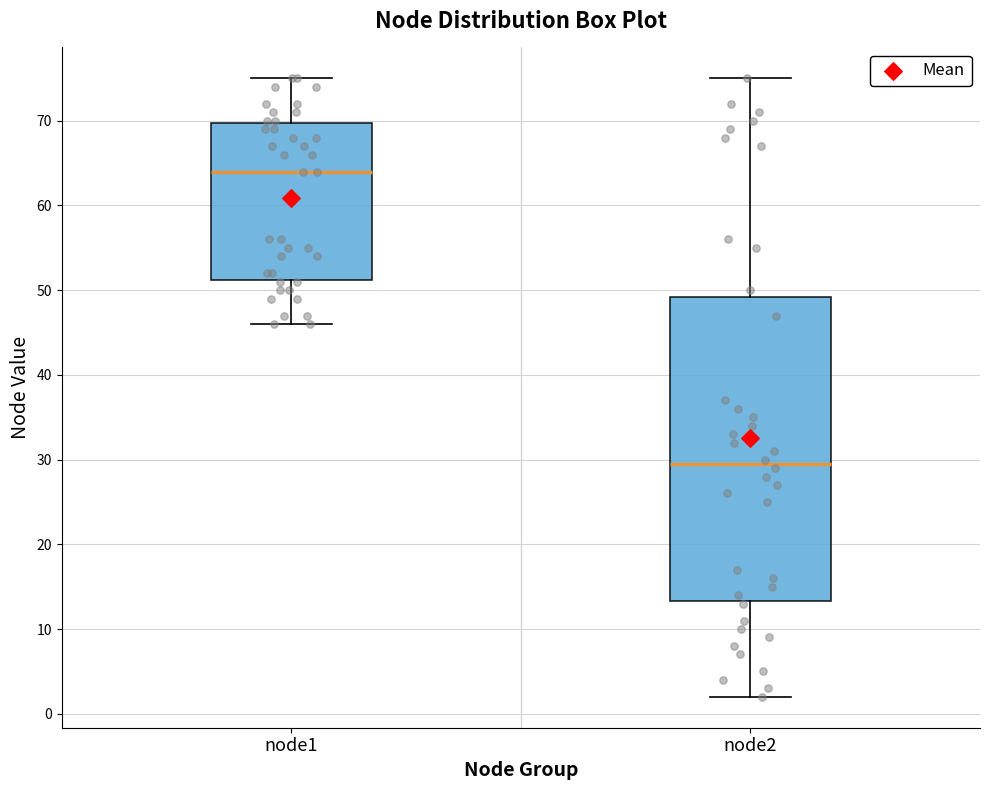

Reading left to right, read every box against the y-axis: the position of its median line, the range the box covers, and the ends of its whiskers. The values are not printed on the chart, so give them approximately, as read against the axis.

node1: median 64, box 51 to 70, whiskers 46 to 75
node2: median 30, box 13 to 49, whiskers 2 to 75